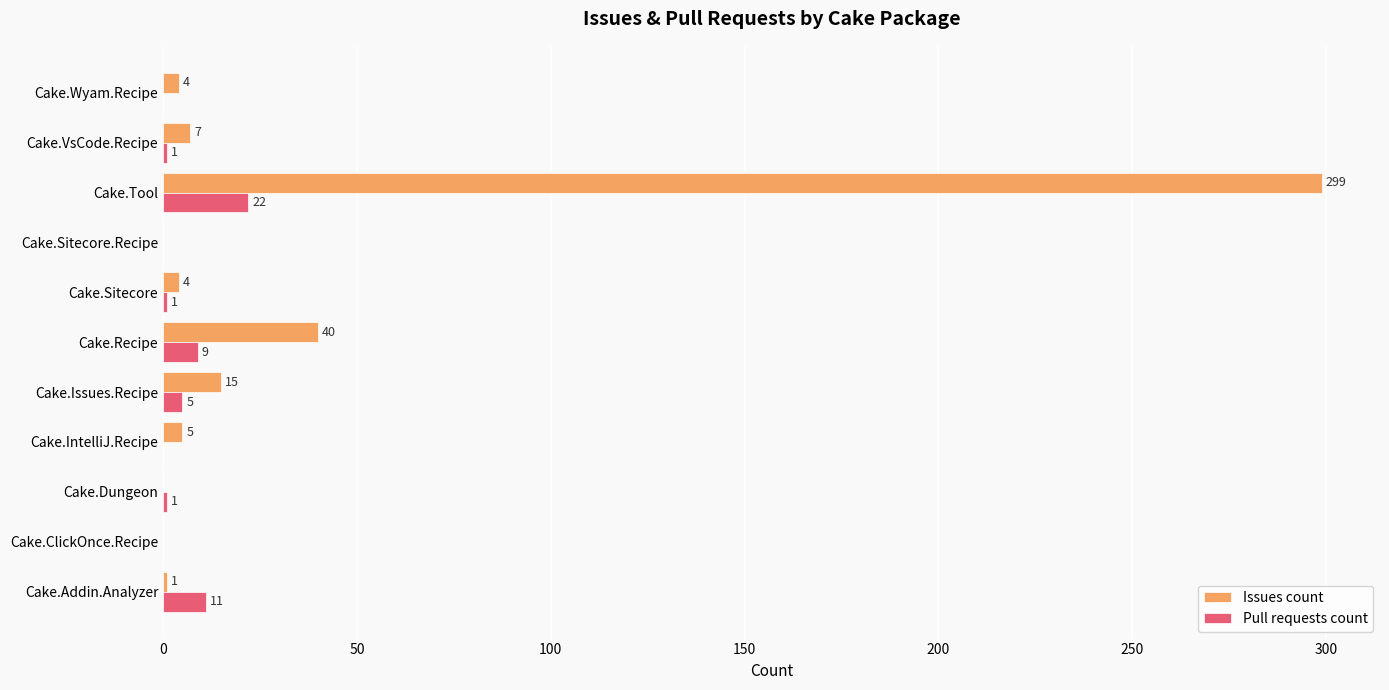

How many series are shown in this chart?

2